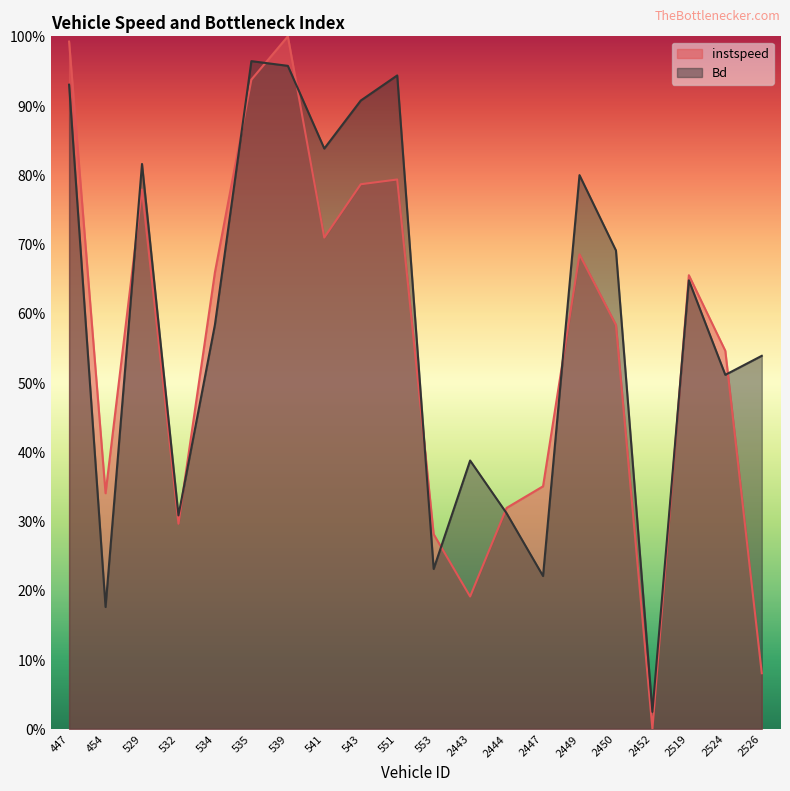

How many intersections are there between instspeed and Bd?

11